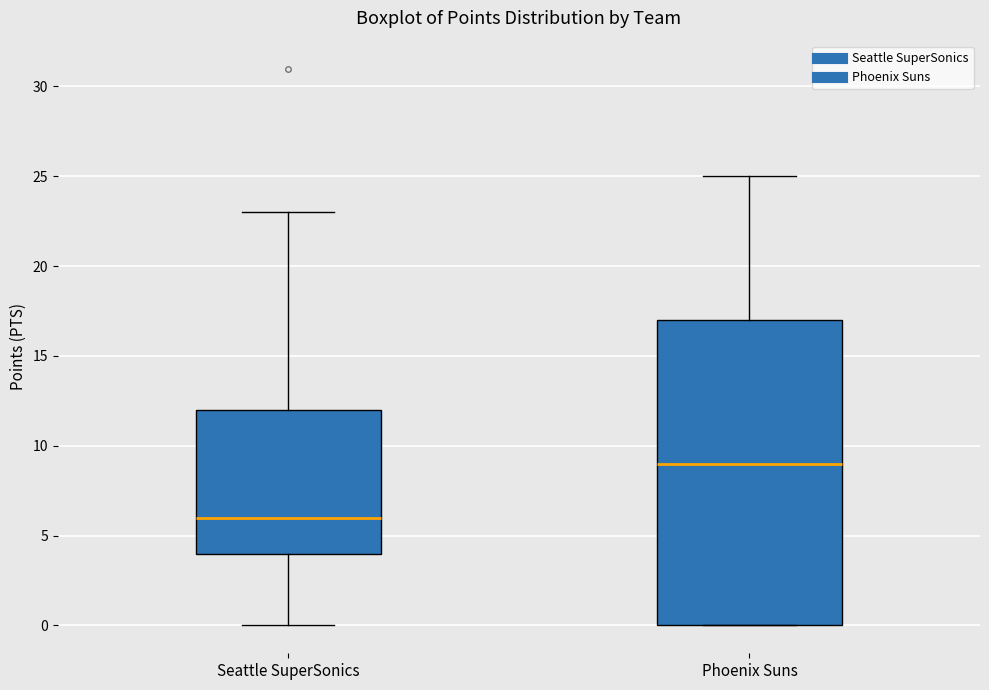

Where does the upper whisker of the box for Seattle SuperSonics end on the y-axis? The values are not printed on the chart, so give them approximately, as read against the axis.

23